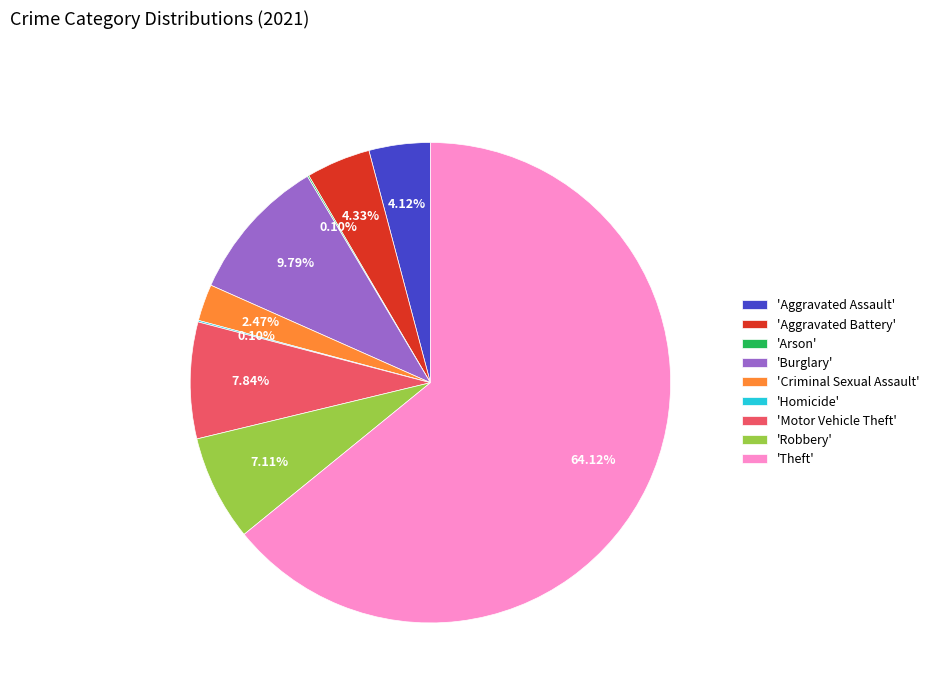

Do 'Robbery' and 'Theft' together represent more than half of the pie?

Yes